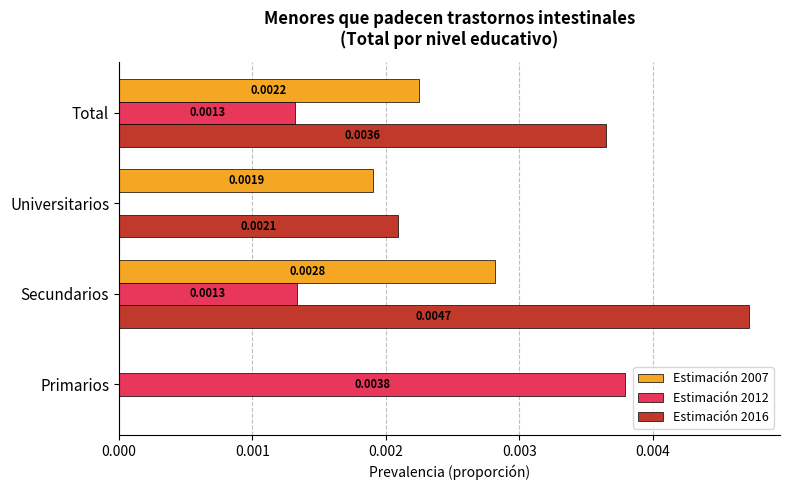

Between Secundarios and Total, which series saw the biggest shift?

Estimación 2016